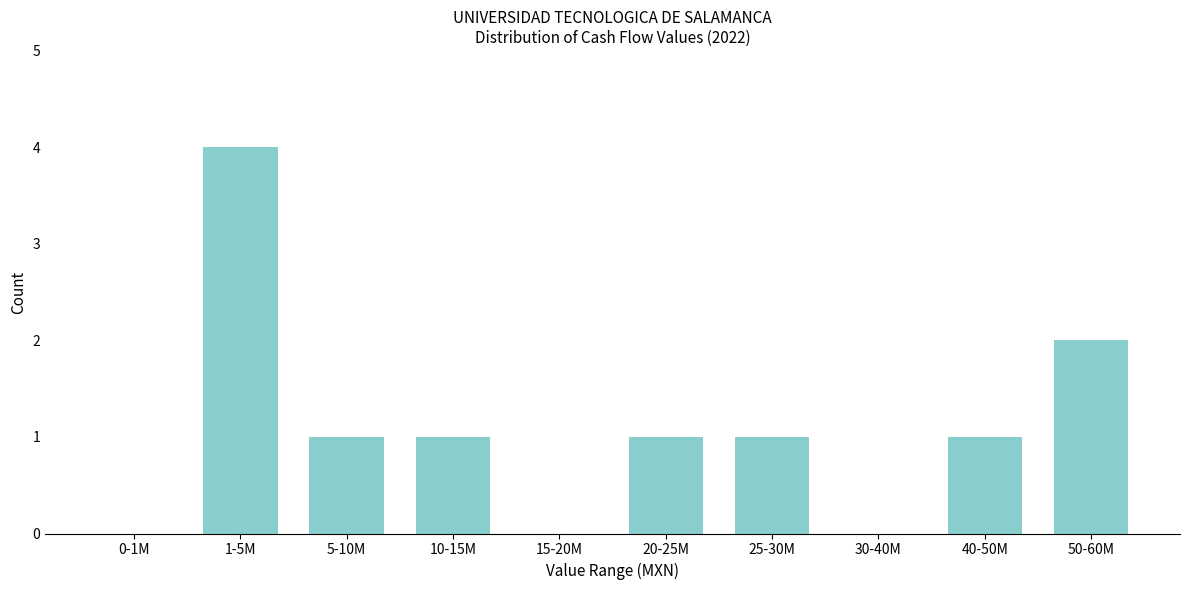

Reading left to right, extract all data points from this chart.

0-1M=0	1-5M=4	5-10M=1	10-15M=1	15-20M=0	20-25M=1	25-30M=1	30-40M=0	40-50M=1	50-60M=2